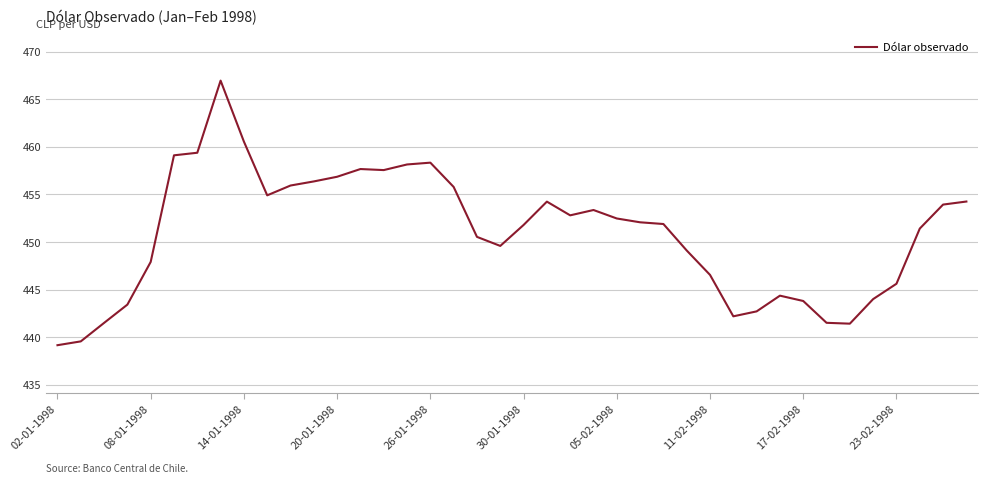

What is the minimum value shown in the chart?

439.2